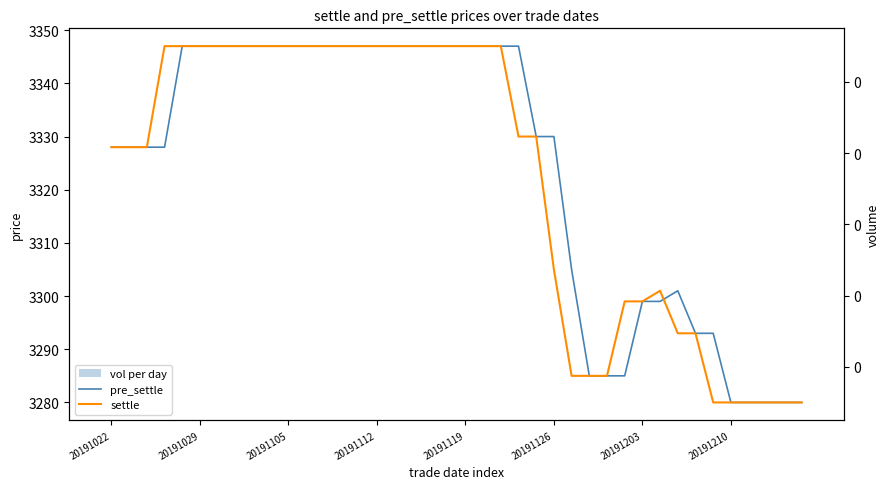

How many values in the pre_settle series are below 3347?

20